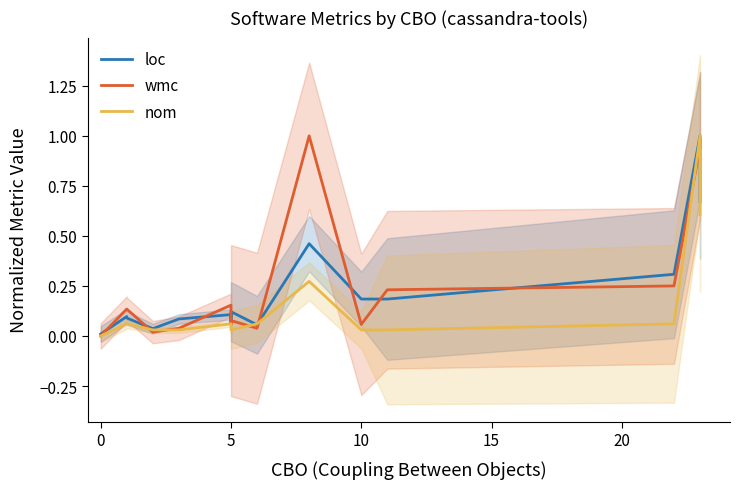

What are all the series names shown in the legend?

loc, wmc, nom